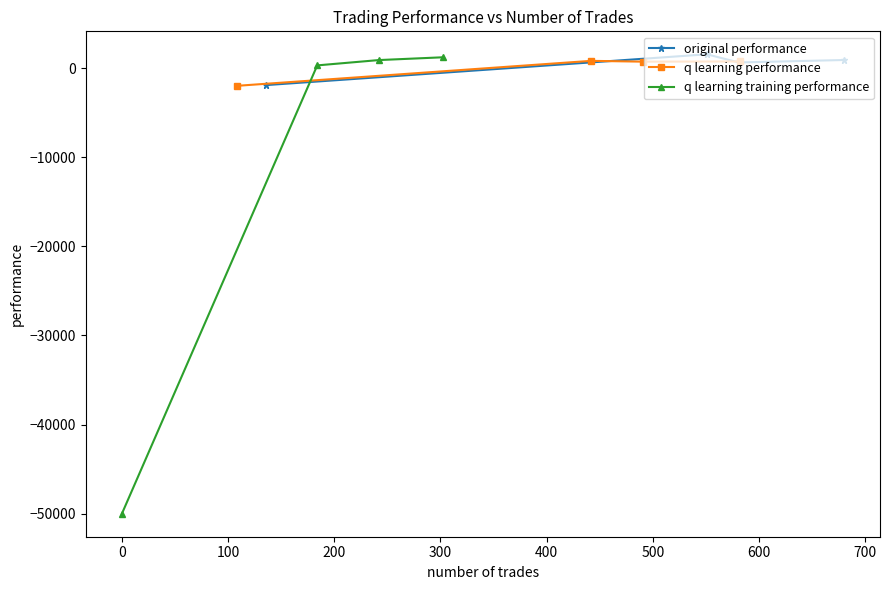

What is the minimum value for q learning training performance?

-50000.0